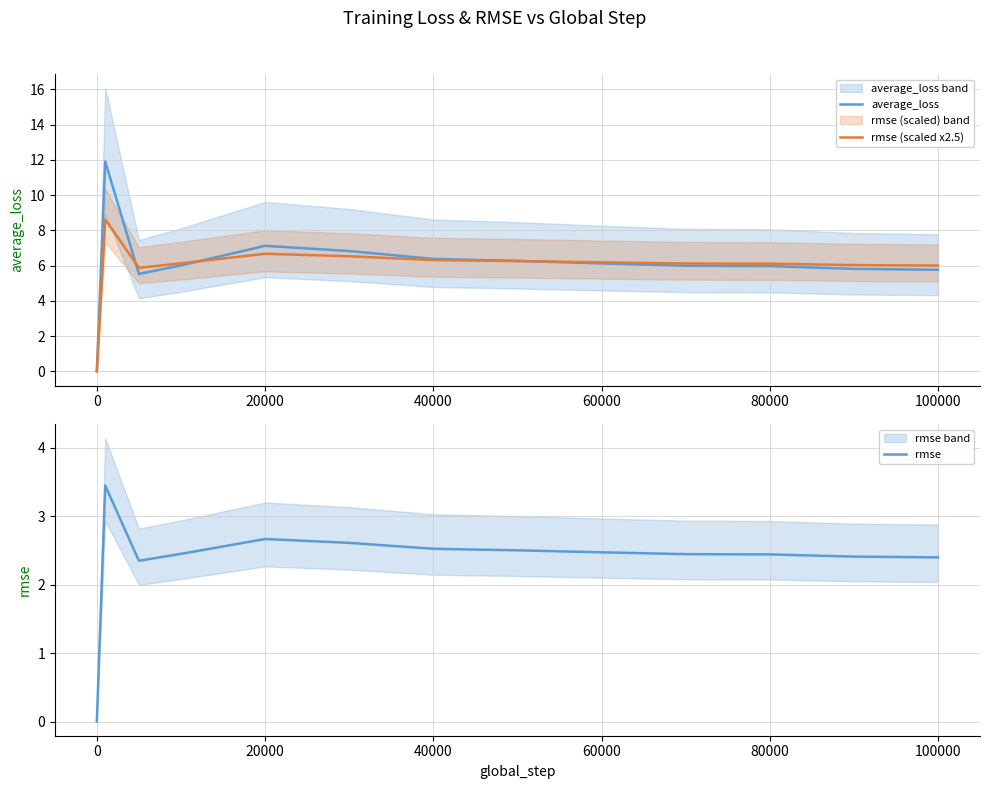

What is the difference between the maximum and second lowest values in the rmse series?

1.1